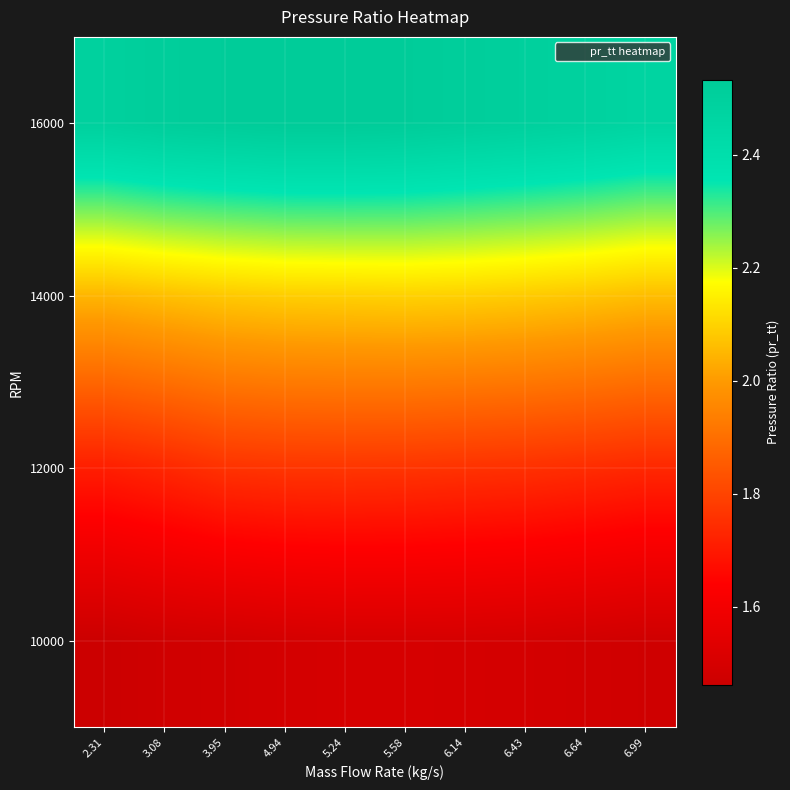

Reading left to right, transcribe all the data shown in this chart.

10000: 2.31=1.5	3.08=1.5	3.95=1.5	4.94=1.5	5.24=1.5	5.58=1.5	6.14=1.5	6.43=1.5	6.64=1.5	6.99=1.5
12000: 2.31=1.7	3.08=1.7	3.95=1.8	4.94=1.8	5.24=1.8	5.58=1.8	6.14=1.8	6.43=1.8	6.64=1.7	6.99=1.7
14000: 2.31=2.0	3.08=2.1	3.95=2.1	4.94=2.1	5.24=2.1	5.58=2.1	6.14=2.1	6.43=2.1	6.64=2.1	6.99=2.1
16000: 2.31=2.5	3.08=2.5	3.95=2.5	4.94=2.5	5.24=2.5	5.58=2.5	6.14=2.5	6.43=2.5	6.64=2.5	6.99=2.5